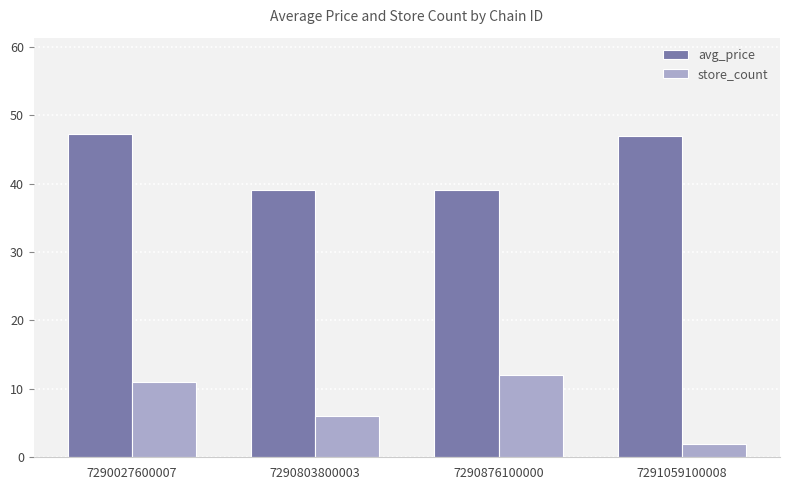

At which label does store_count reach its peak?

7290876100000